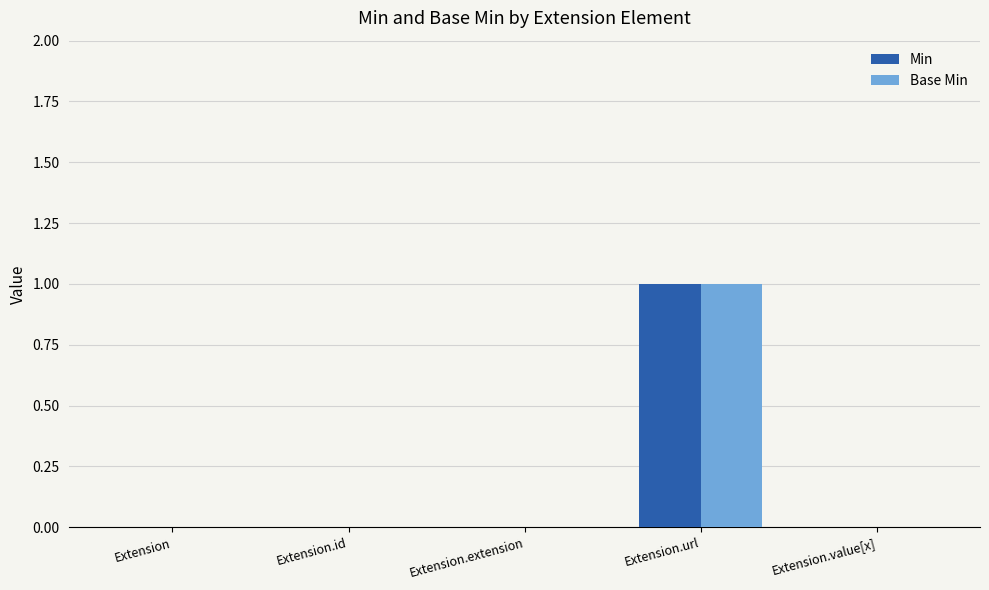

What is the maximum value shown in the chart?

1